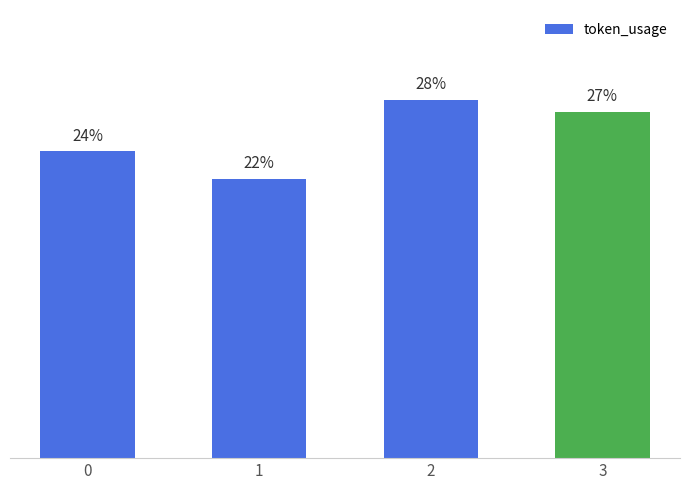

Does the chart contain any negative values?

No